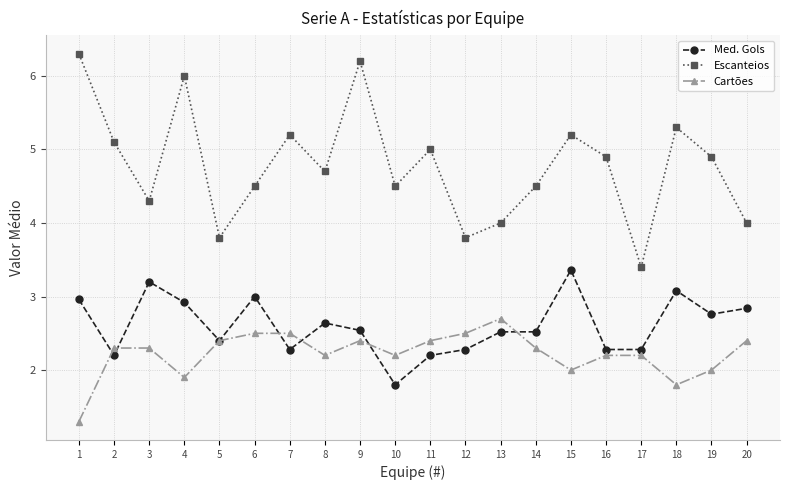

Reading left to right, extract all data points from this chart.

Med. Gols: 1=3.0	2=2.2	3=3.2	4=2.9	5=2.4	6=3.0	7=2.3	8=2.6	9=2.5	10=1.8	11=2.2	12=2.3	13=2.5	14=2.5	15=3.4	16=2.3	17=2.3	18=3.1	19=2.8	20=2.8
Escanteios: 1=6.3	2=5.1	3=4.3	4=6.0	5=3.8	6=4.5	7=5.2	8=4.7	9=6.2	10=4.5	11=5.0	12=3.8	13=4.0	14=4.5	15=5.2	16=4.9	17=3.4	18=5.3	19=4.9	20=4.0
Cartões: 1=1.3	2=2.3	3=2.3	4=1.9	5=2.4	6=2.5	7=2.5	8=2.2	9=2.4	10=2.2	11=2.4	12=2.5	13=2.7	14=2.3	15=2.0	16=2.2	17=2.2	18=1.8	19=2.0	20=2.4